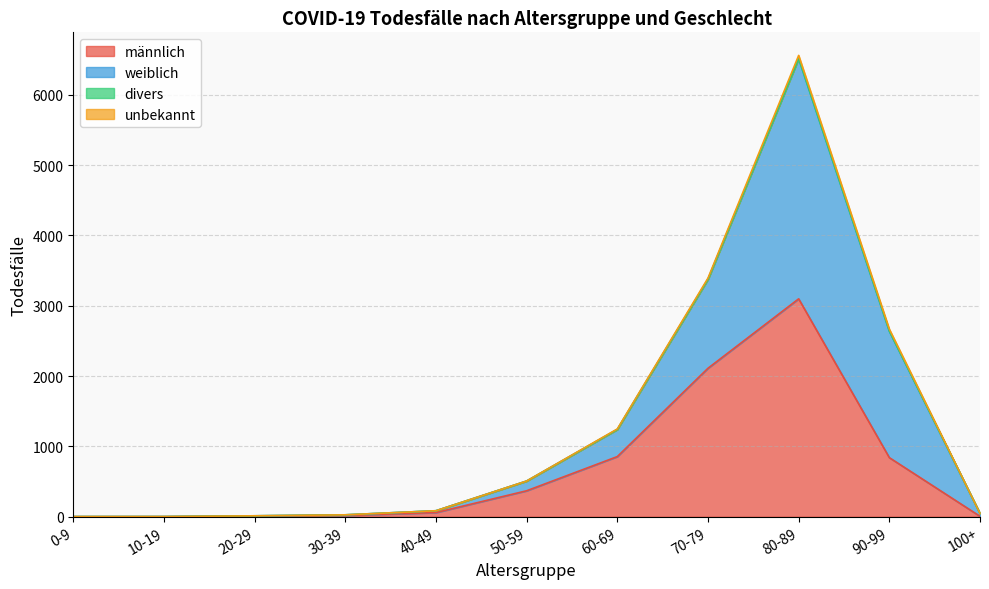

True or false: divers and unbekannt cross at least once.

False